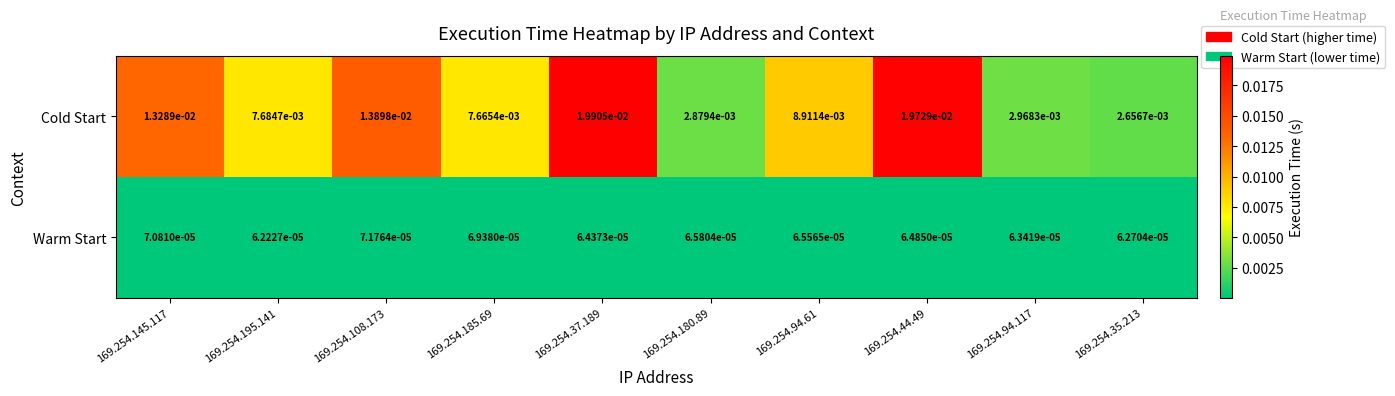

Is the value of Warm Start at 169.254.37.189 greater than the value of Cold Start at 169.254.185.69?

No